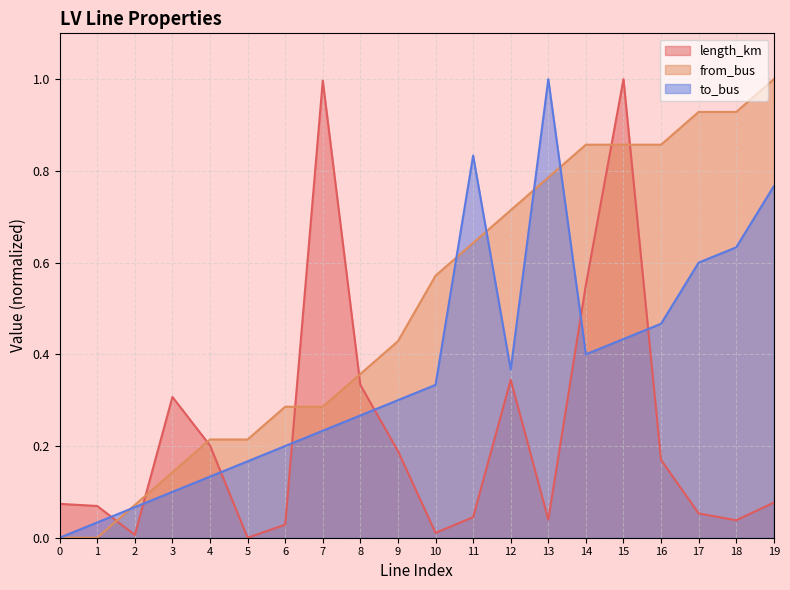

Does the chart display data point markers on the line(s)?

No